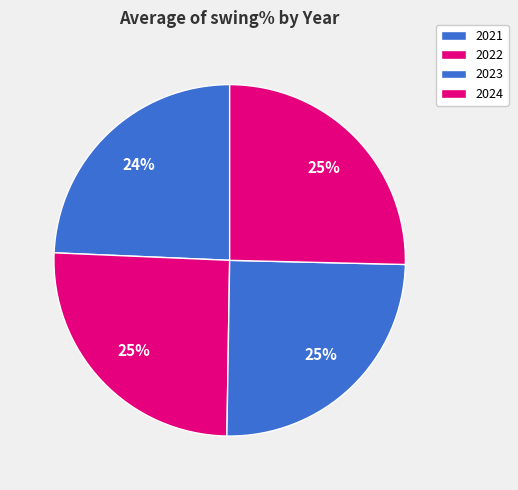

To the nearest percent, what is the average slice percentage?

25%